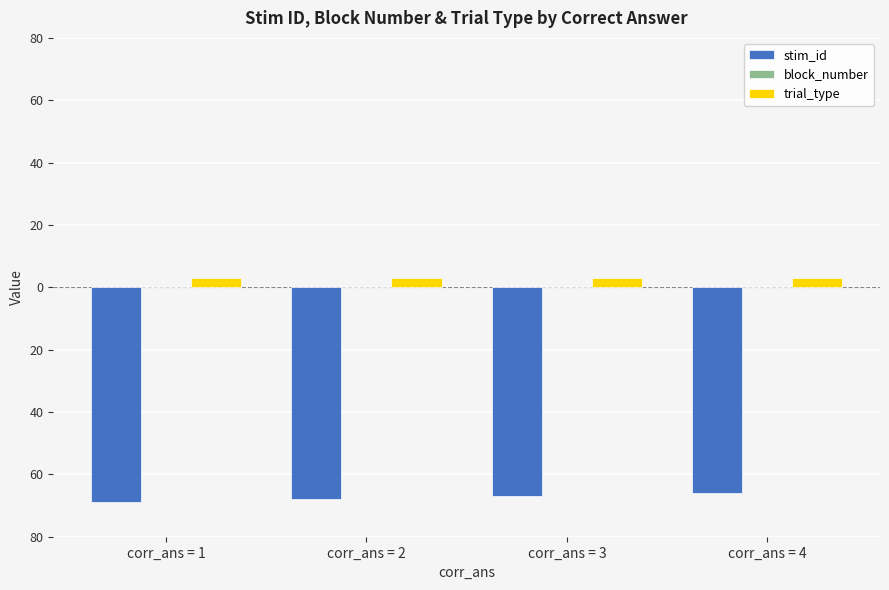

The trial_type series shows 5 at corr_ans = 2. True or false?

False